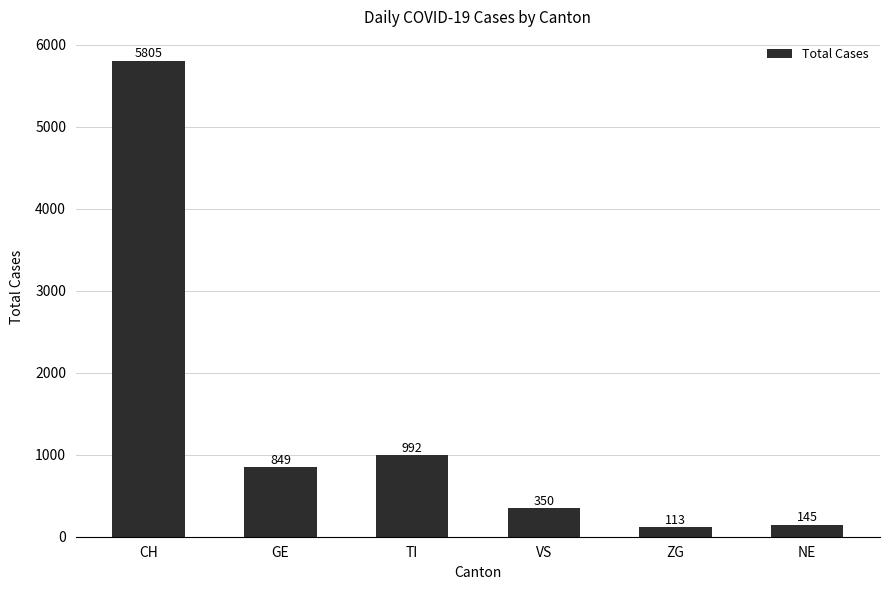

Reading left to right, extract all data points from this chart.

5805	849	992	350	113	145